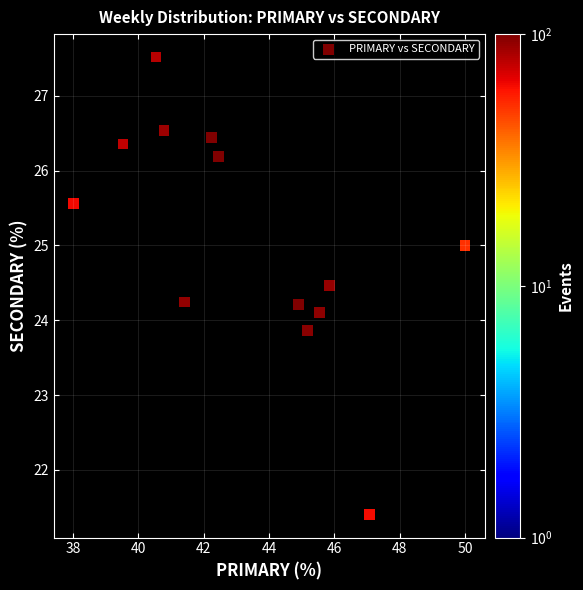

What is the range of Y values (max minus min)?

6.1